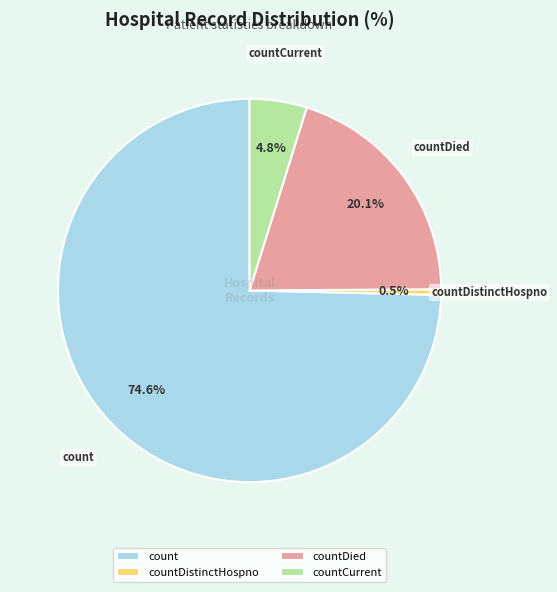

Which has a higher value, countCurrent or countDistinctHospno?

countCurrent